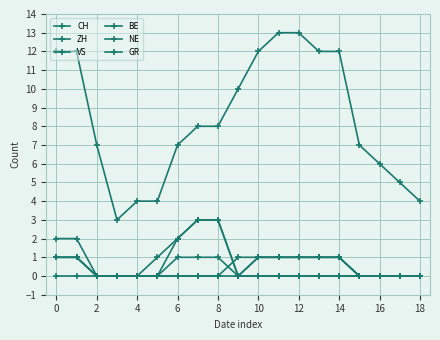

True or false: NE and BE intersect in this chart.

False